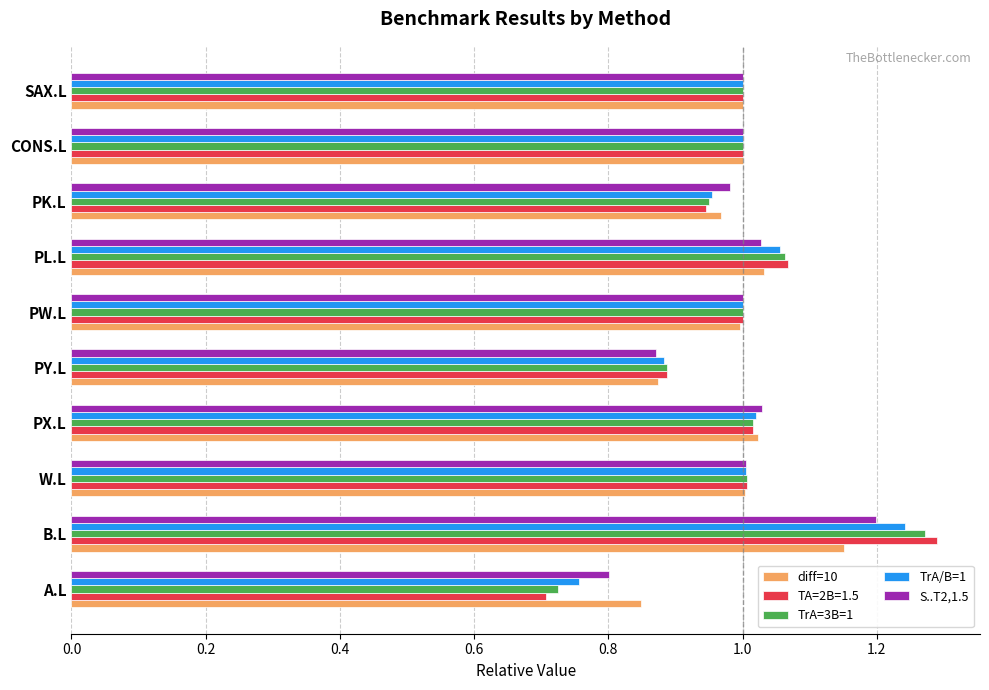

At which category does the chart reach its peak across all series?

B.L